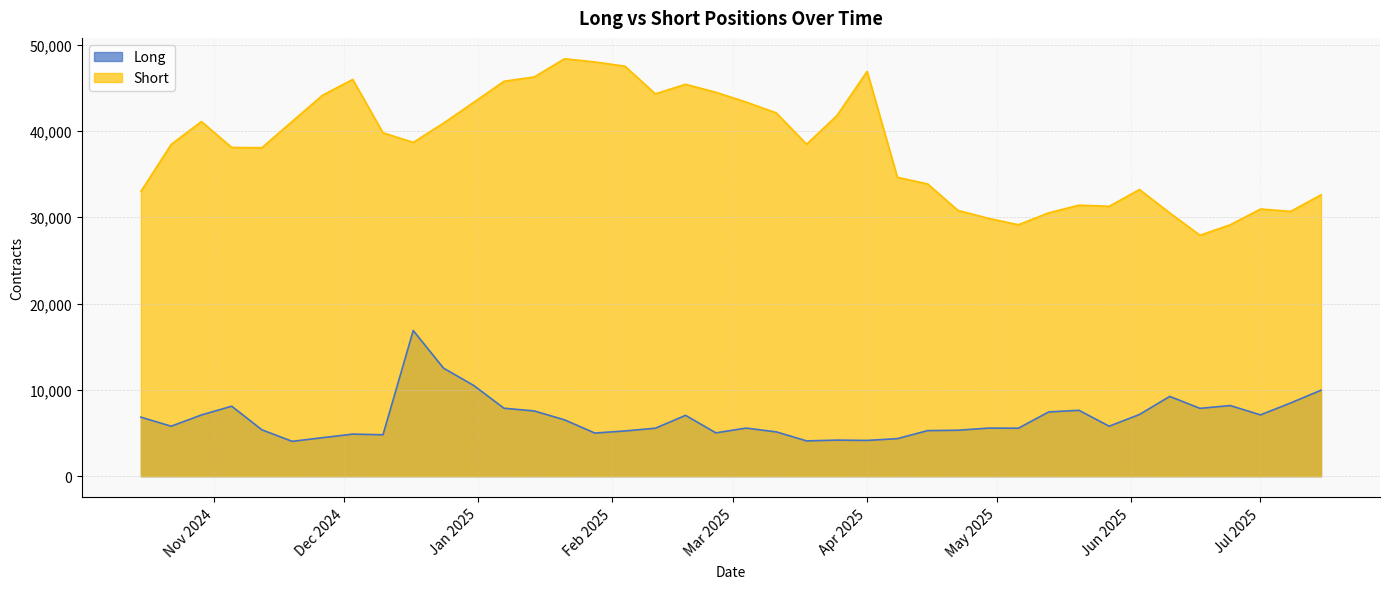

What is the difference between the highest and lowest values at 26/11/24?

39676